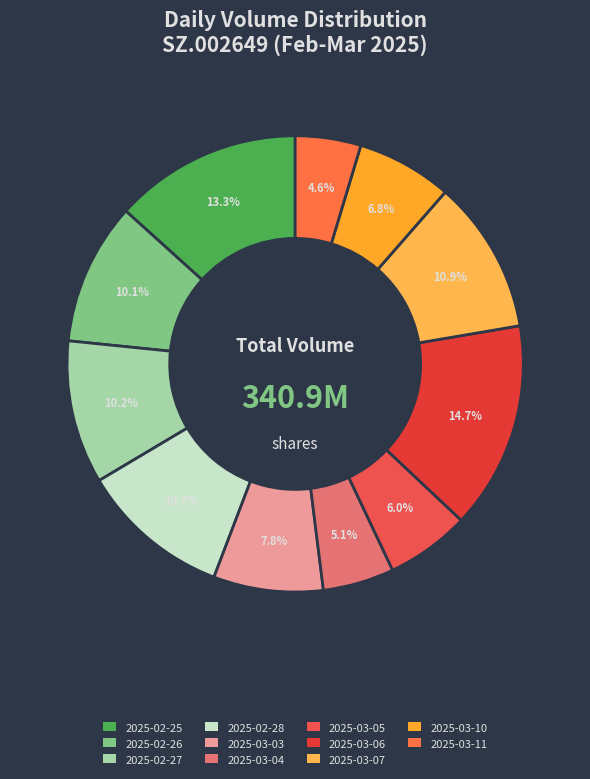

To the nearest percent, what is the combined percentage of 2025-02-26 and 2025-03-03?

18%